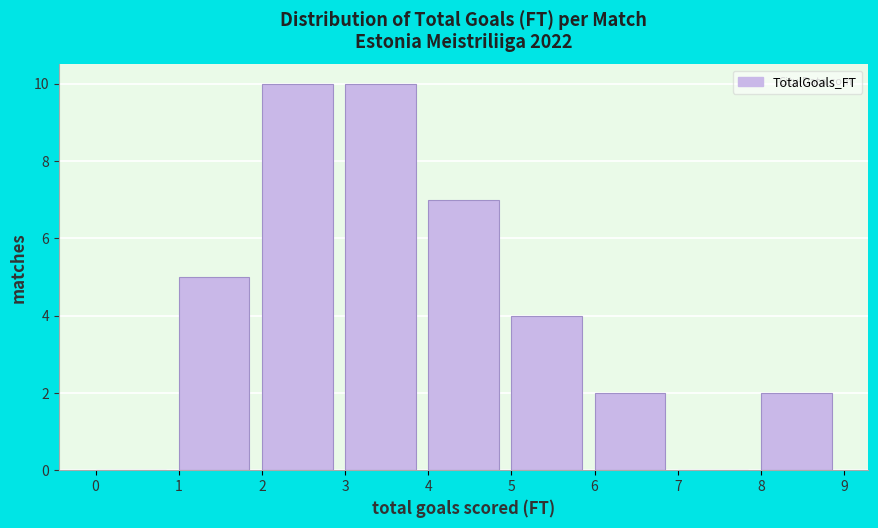

Reading left to right, list every bar in this chart as the range it spans on the x-axis followed by its height. The values are not printed on the chart, so give them approximately, as read against the axis.

0 to 1: 0
1 to 2: 5
2 to 3: 10
3 to 4: 10
4 to 5: 7
5 to 6: 4
6 to 7: 2
7 to 8: 0
8 to 9: 2